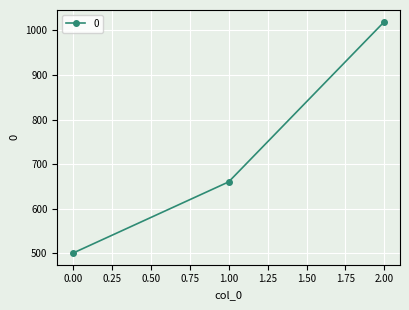

Between 2.00 and 1.00, which is larger?

2.00